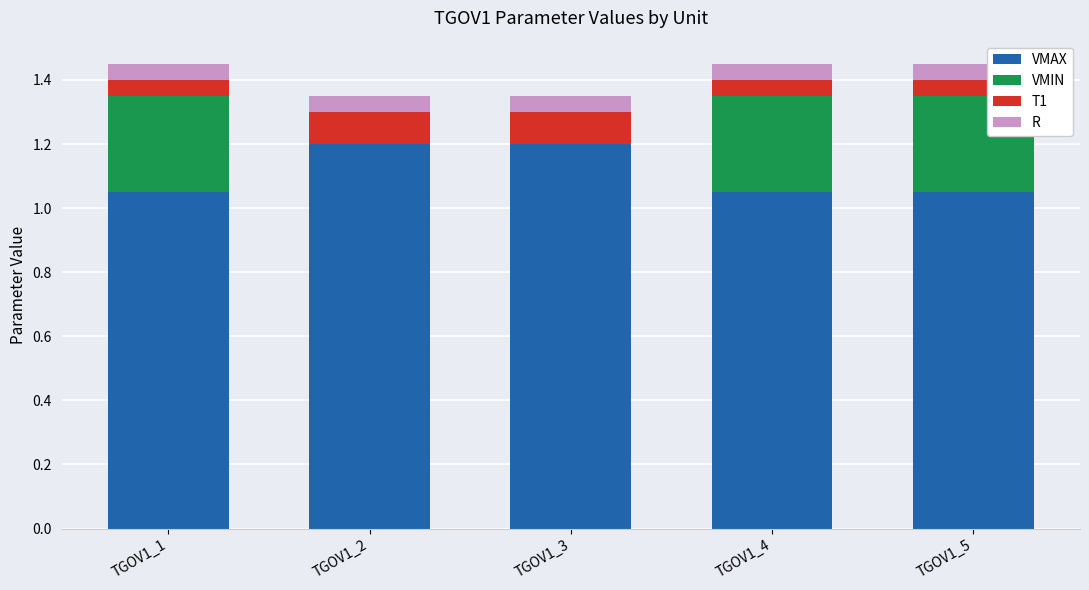

The value of VMAX at TGOV1_4 is 1.5. True or false?

False